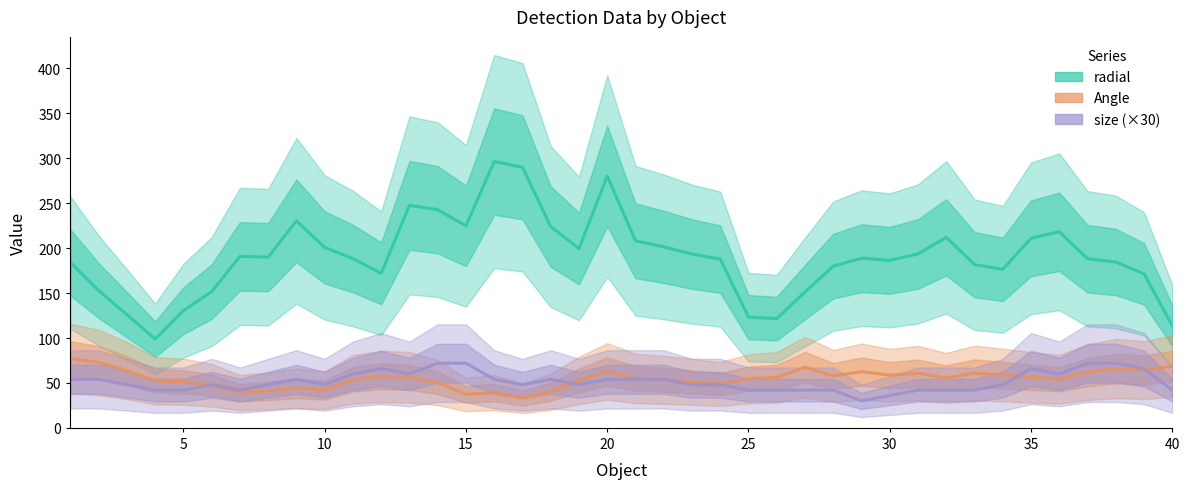

Reading left to right, transcribe all the data shown in this chart.

radial: 184.0	152.8	126.0	98.8	130.4	151.6	190.8	190.0	230.4	200.8	188.4	172.0	247.6	242.8	224.8	296.4	290.0	224.0	199.6	280.2	208.2	201.4	193.4	187.8	123.2	121.6	151.2	180.0	188.8	186.4	193.6	212.0	181.6	176.4	211.0	218.2	188.2	184.6	171.4	113.6
Angle: 77.2	72.8	63.8	52.4	51.4	47.4	39.2	41.2	44.0	42.0	54.0	57.2	56.2	50.4	37.2	39.2	33.0	40.2	52.8	62.8	55.0	53.4	51.2	48.8	54.6	56.2	67.6	57.8	62.6	58.6	60.8	55.6	61.0	58.8	56.2	54.2	61.8	66.0	64.4	68.6
size (×30): 54.0	54.0	48.0	42.0	42.0	48.0	42.0	48.0	54.0	48.0	60.0	66.0	60.0	72.0	72.0	54.0	48.0	54.0	48.0	54.0	54.0	54.0	48.0	48.0	42.0	42.0	42.0	42.0	30.0	36.0	42.0	42.0	42.0	48.0	66.0	60.0	72.0	72.0	66.0	42.0